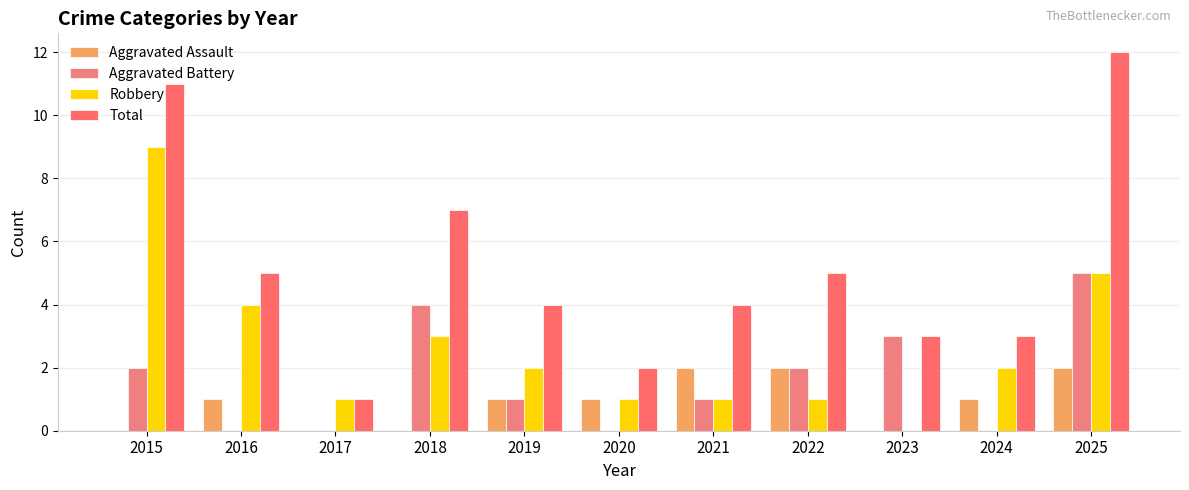

What is the difference between the maximum and minimum values in the Aggravated Battery series?

5